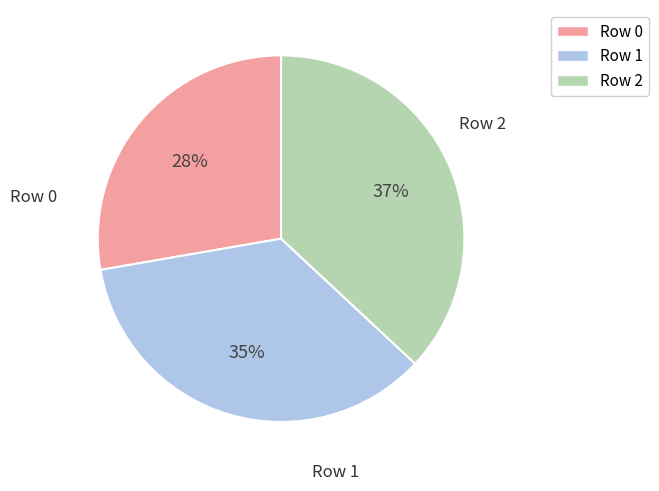

The Row 0 slice represents 20% of the pie. True or false?

False